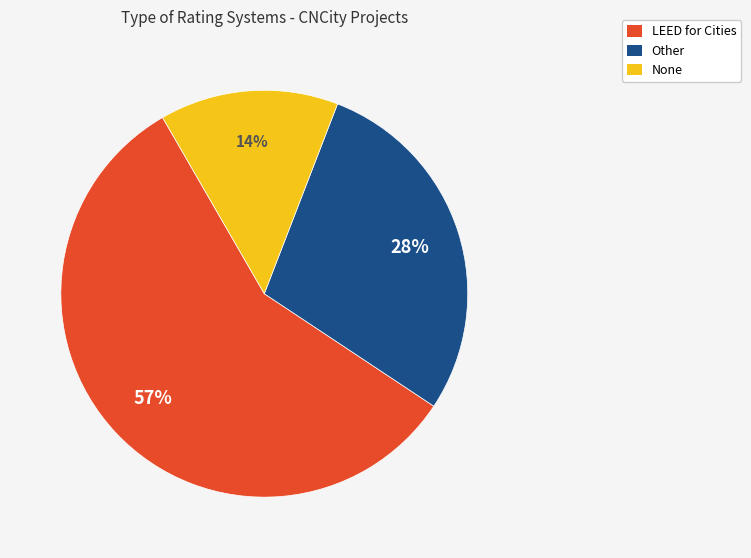

What percentage is the None slice, to the nearest percent?

14%